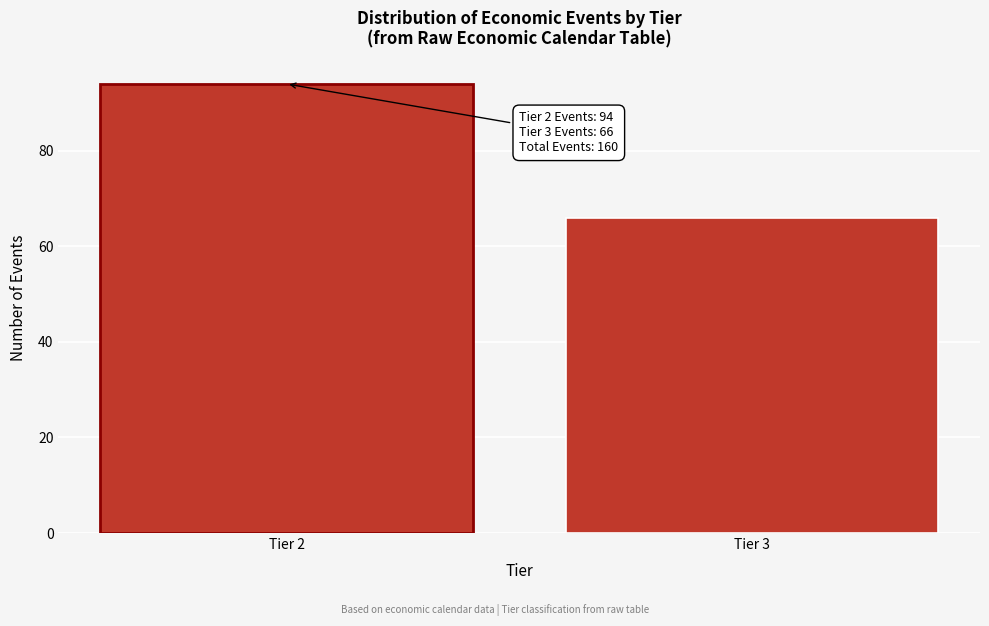

Reading left to right, transcribe all the data shown in this chart.

Tier 2=94	Tier 3=66